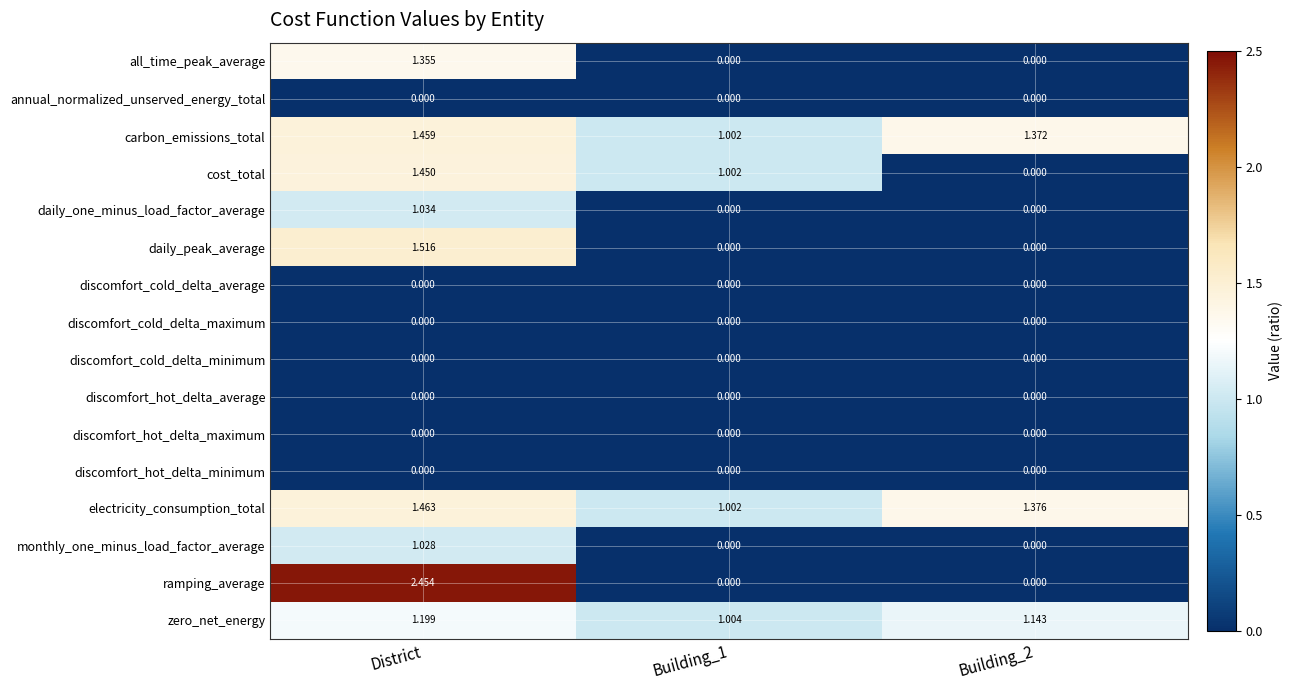

Which series has the largest range (max minus min)?

ramping_average